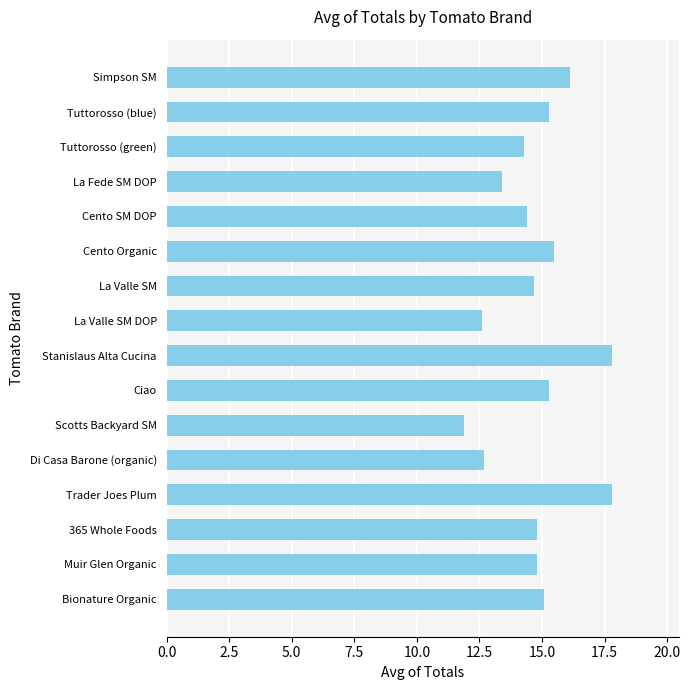

What is the greatest value displayed?

17.8